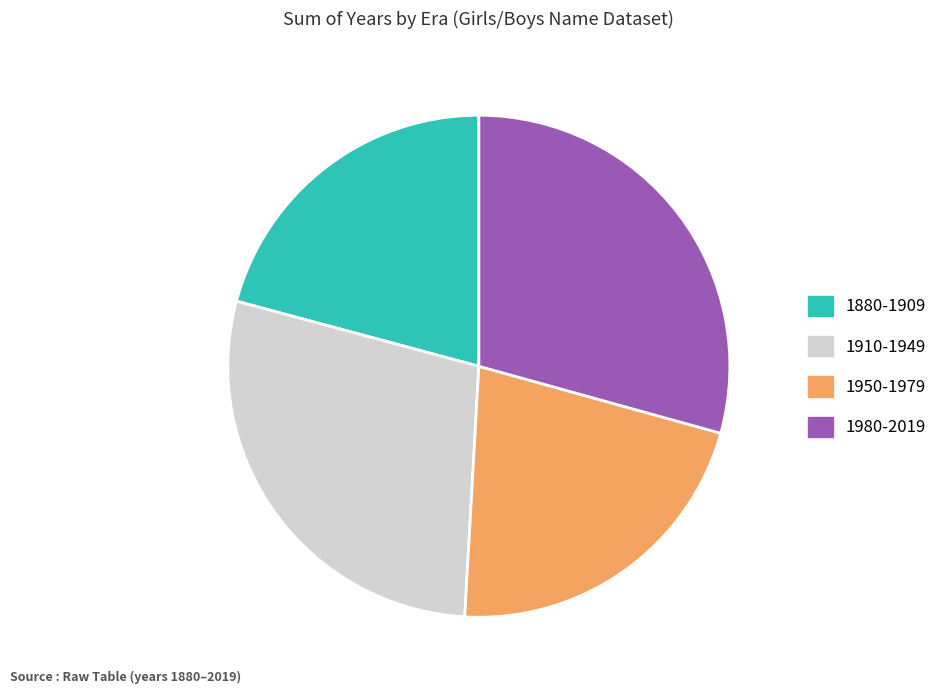

Which category has the smallest portion of the pie?

1880-1909